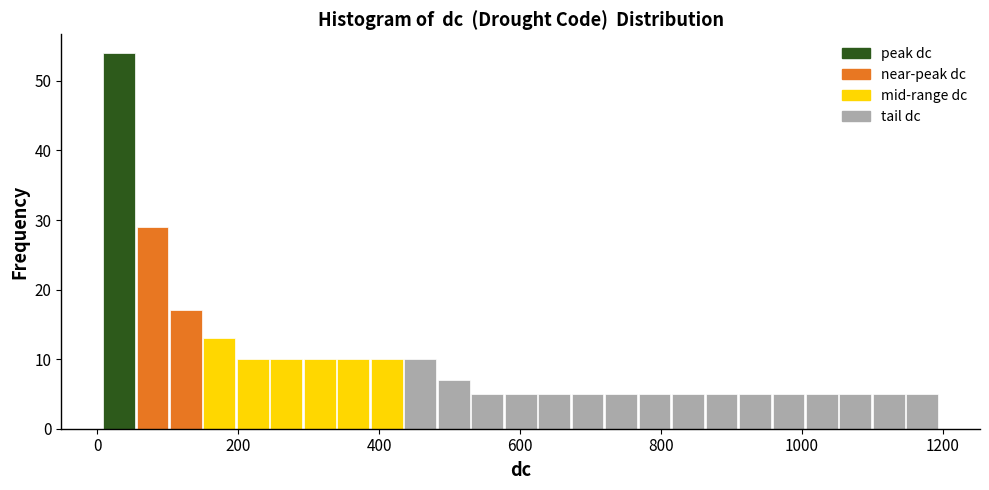

Read against the x-axis, roughly where is the centre of the tallest bar?

40